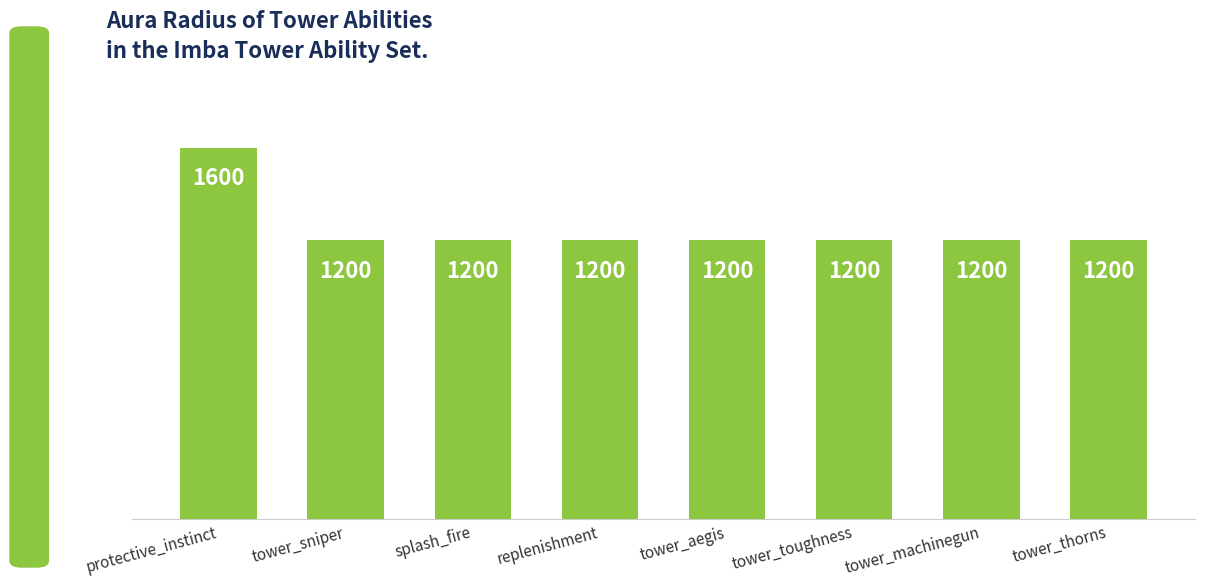

What is the label of the 4th bar from the right?

tower_aegis